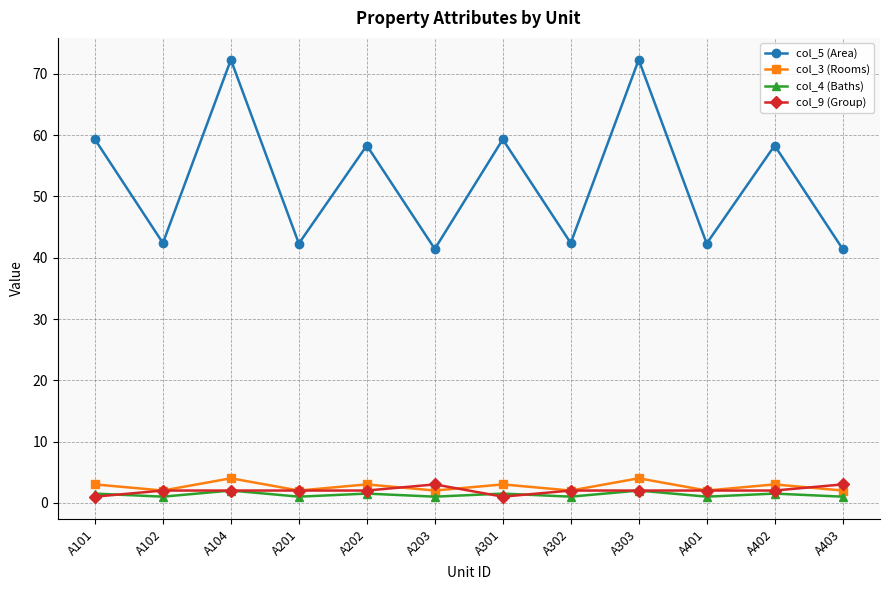

The value of col_9 (Group) at A302 is 2.0. True or false?

True